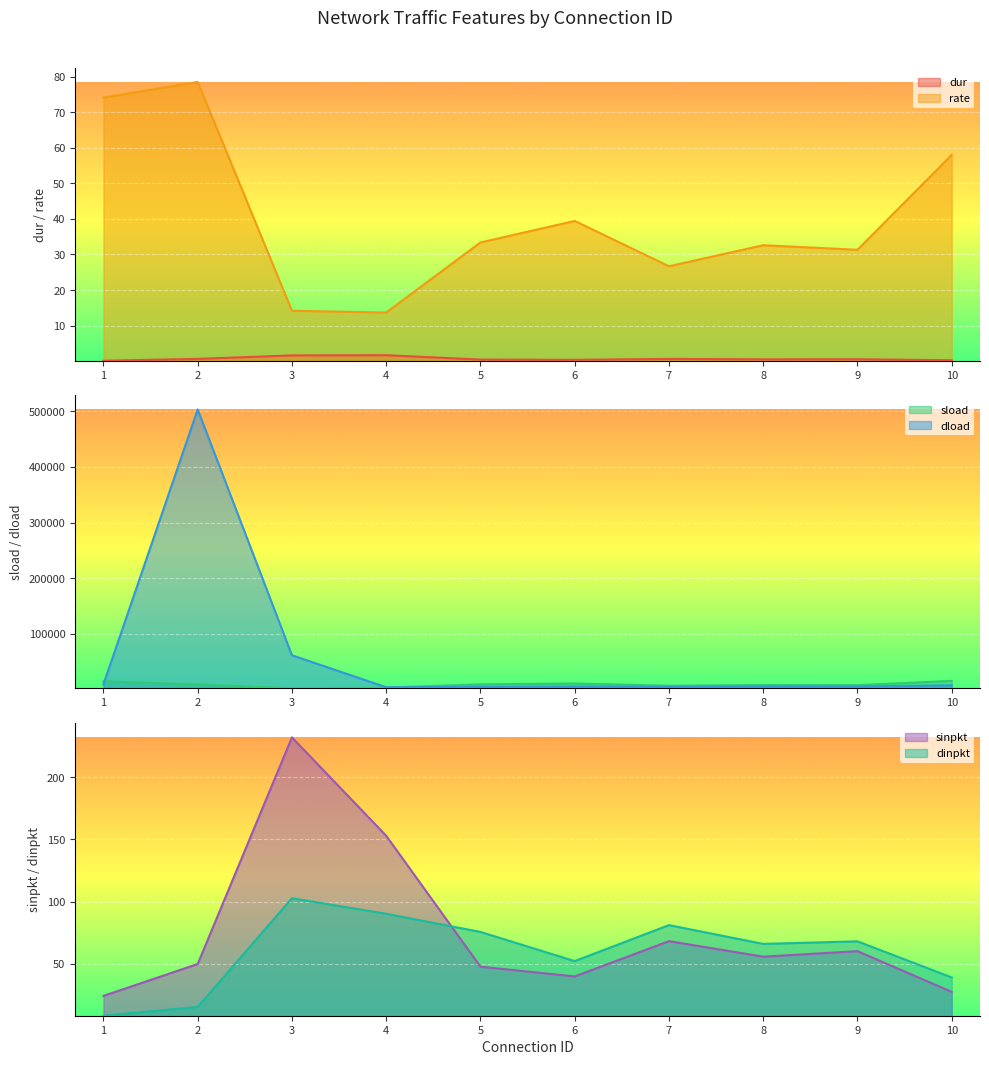

Is the value of rate at 10 greater than the value of dload at 3?

No